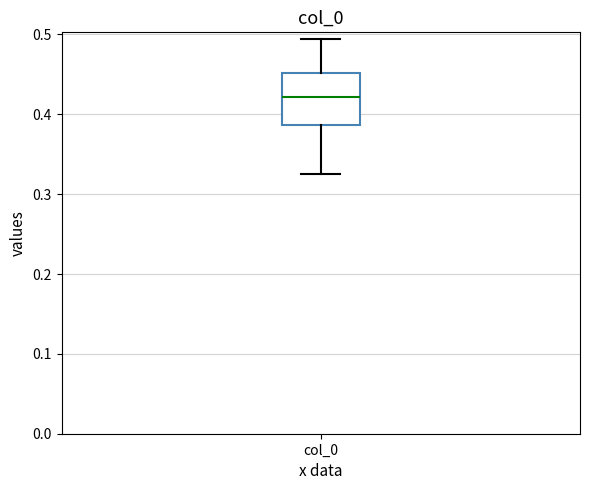

Transcribe this box plot: give where the median line is, the range the box spans, and where the two whiskers end, as read against the y-axis. The values are not printed on the chart, so give them approximately, as read against the axis.

median 0.42, box 0.39 to 0.45, whiskers 0.33 to 0.49